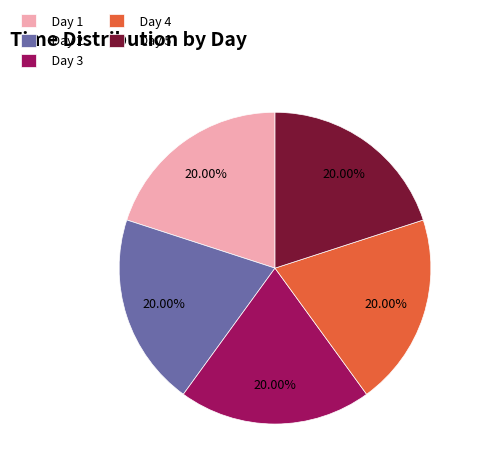

How much of the chart is everything except Day 4?

80.0%